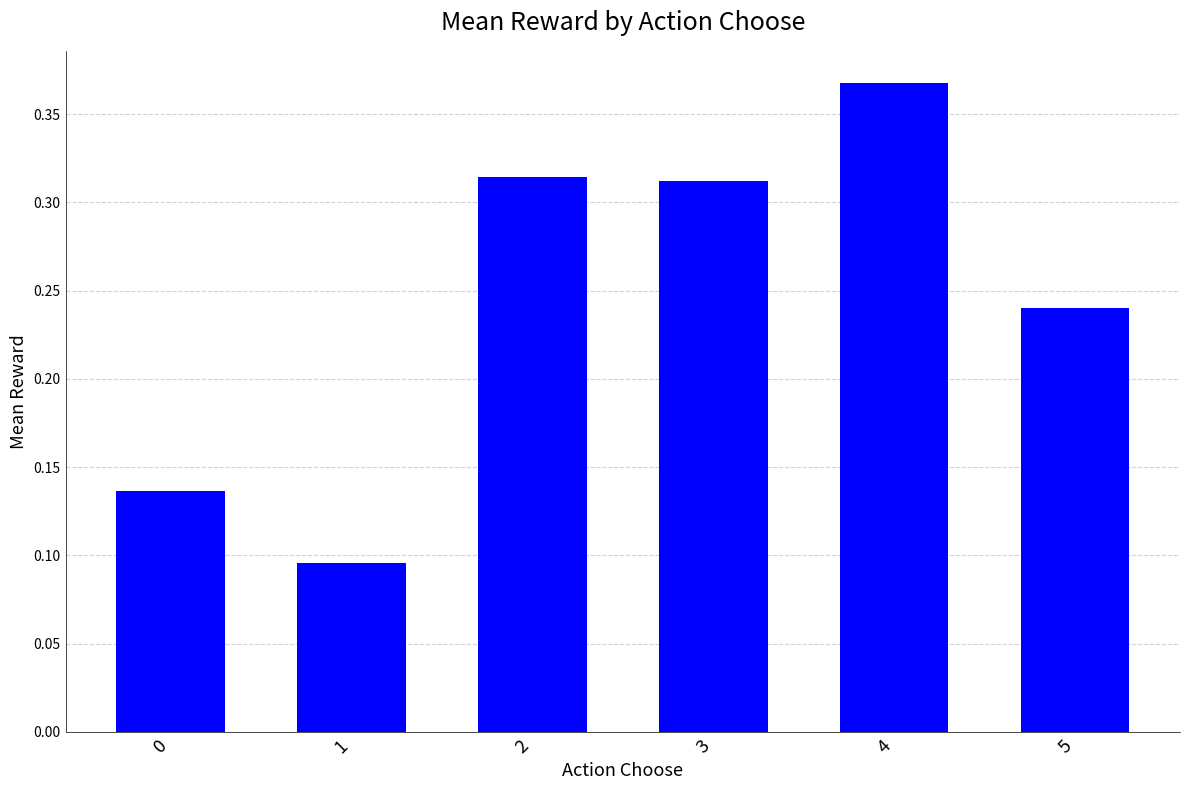

What is the change in value from 0 to 5?

+0.1